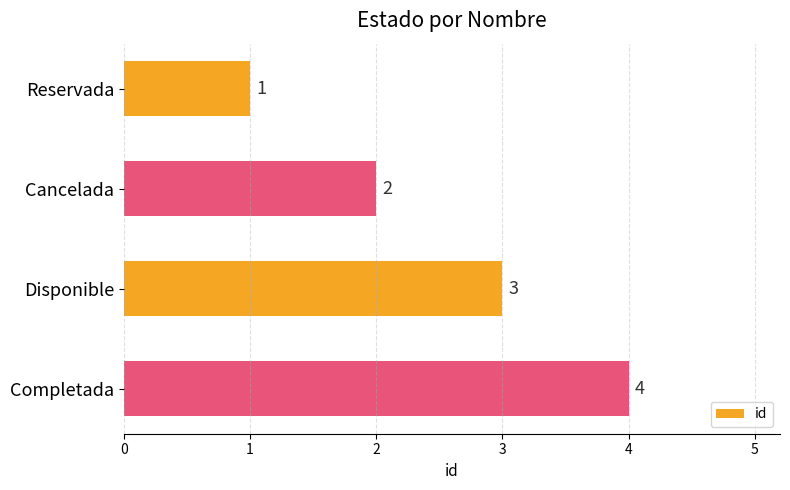

Does the chart contain stacked bars?

No